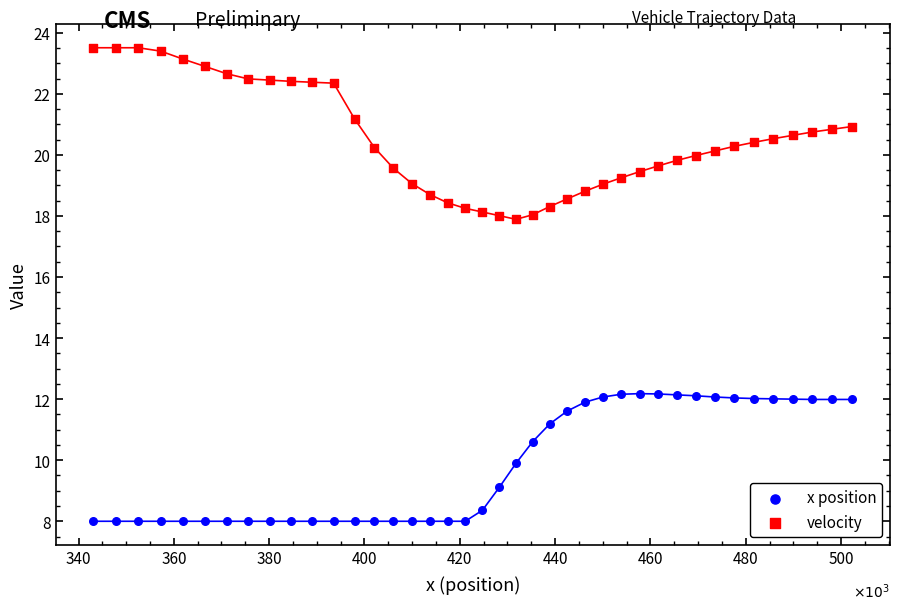

Across all data points, what is the range of X values (max minus min)?

159.2